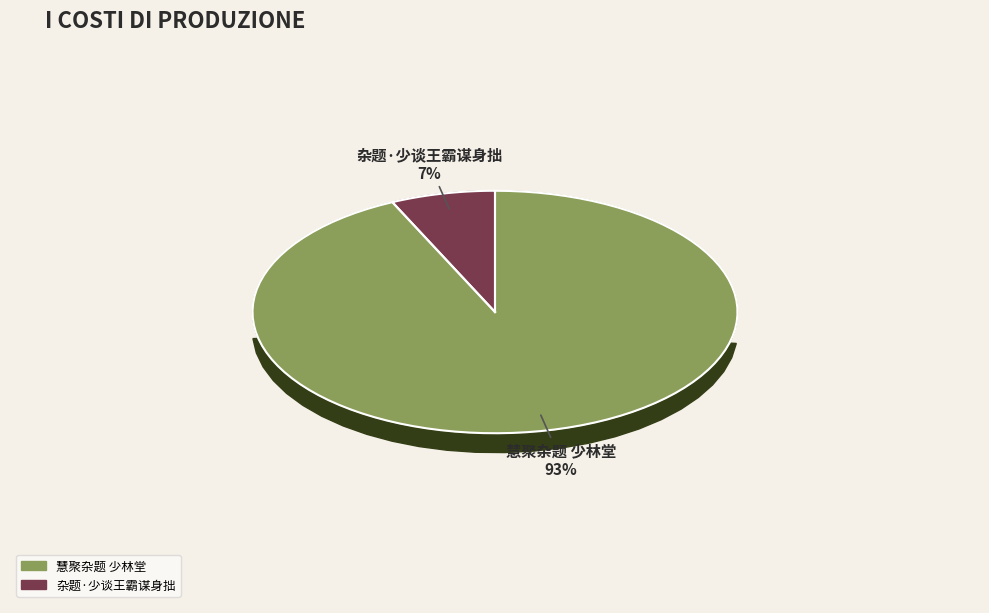

To the nearest percent, what is the difference between the 慧聚杂题 少林堂 and 杂题·少谈王霸谋身拙 slice percentages?

86%